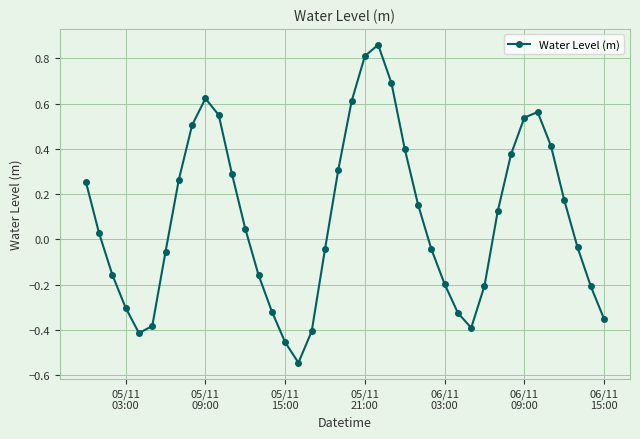

What is the sum of all values?

3.6